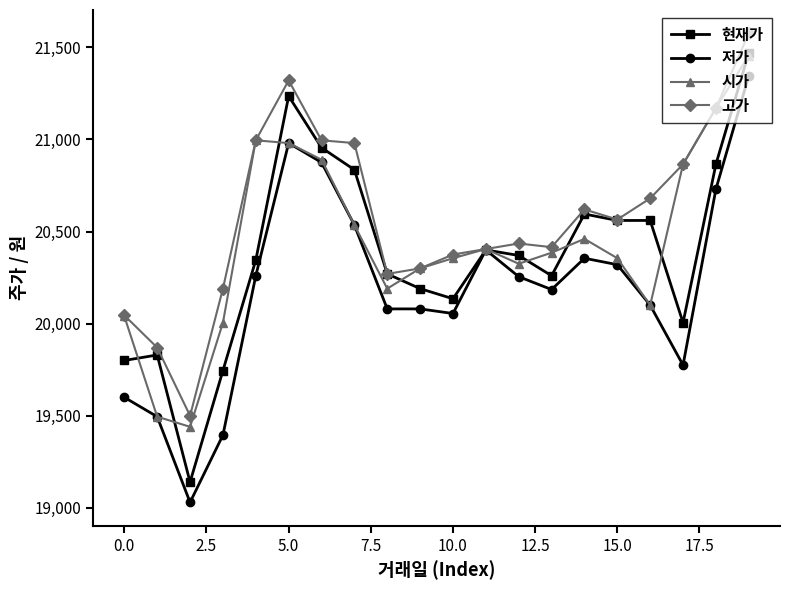

True or false: 현재가 has more than 2 points higher than both neighbors.

True